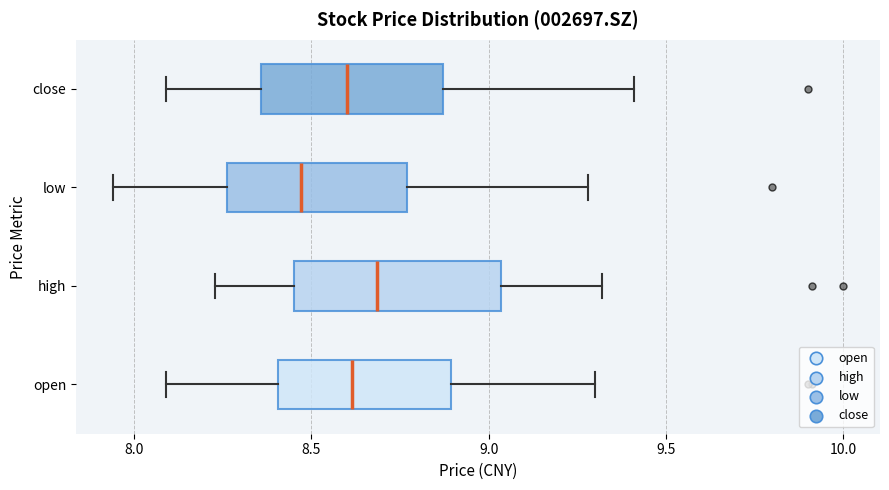

Reading bottom to top, read every box against the x-axis: the position of its median line, the range the box covers, and the ends of its whiskers. The values are not printed on the chart, so give them approximately, as read against the axis.

open: median 8.60, box 8.40 to 8.90, whiskers 8.10 to 9.30
high: median 8.70, box 8.45 to 9.05, whiskers 8.25 to 9.30
low: median 8.45, box 8.25 to 8.75, whiskers 7.95 to 9.30
close: median 8.60, box 8.35 to 8.85, whiskers 8.10 to 9.40